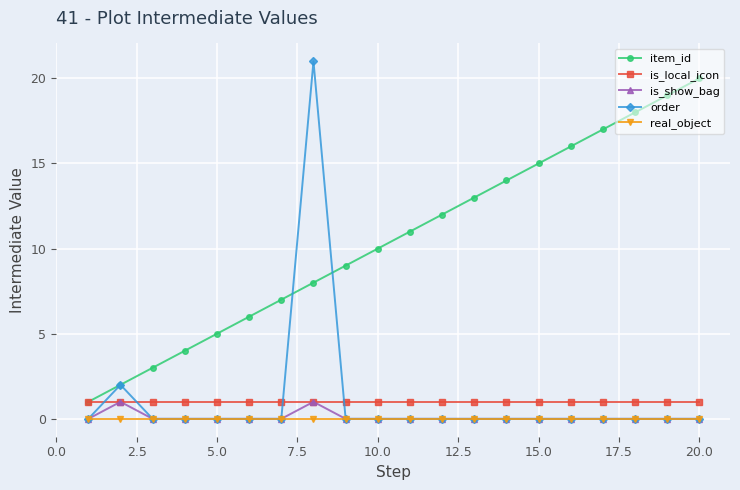

What is the value of the item_id point at the 15th from the left?

15